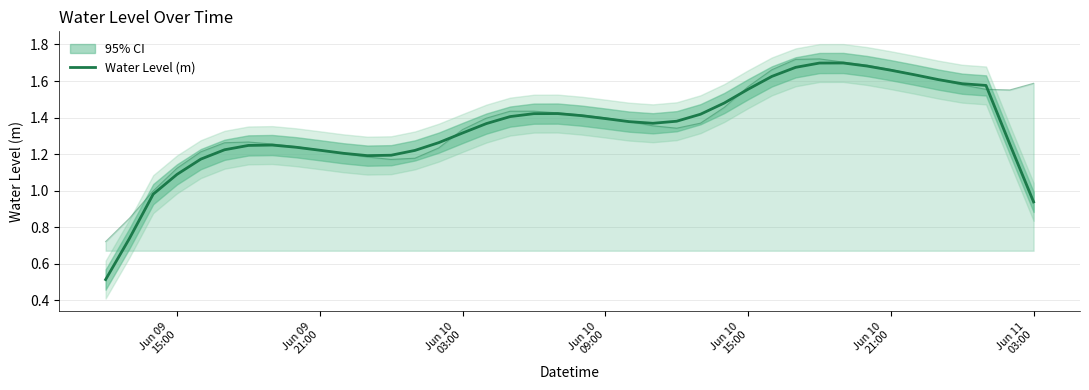

True or false: there are more than 1 points higher than both neighbors.

True